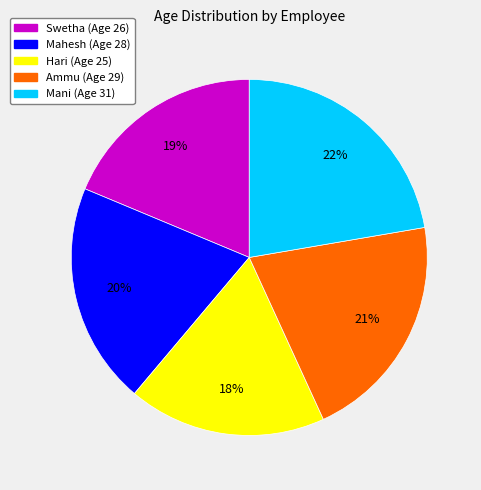

Between Mahesh and Ammu, which is larger?

Ammu